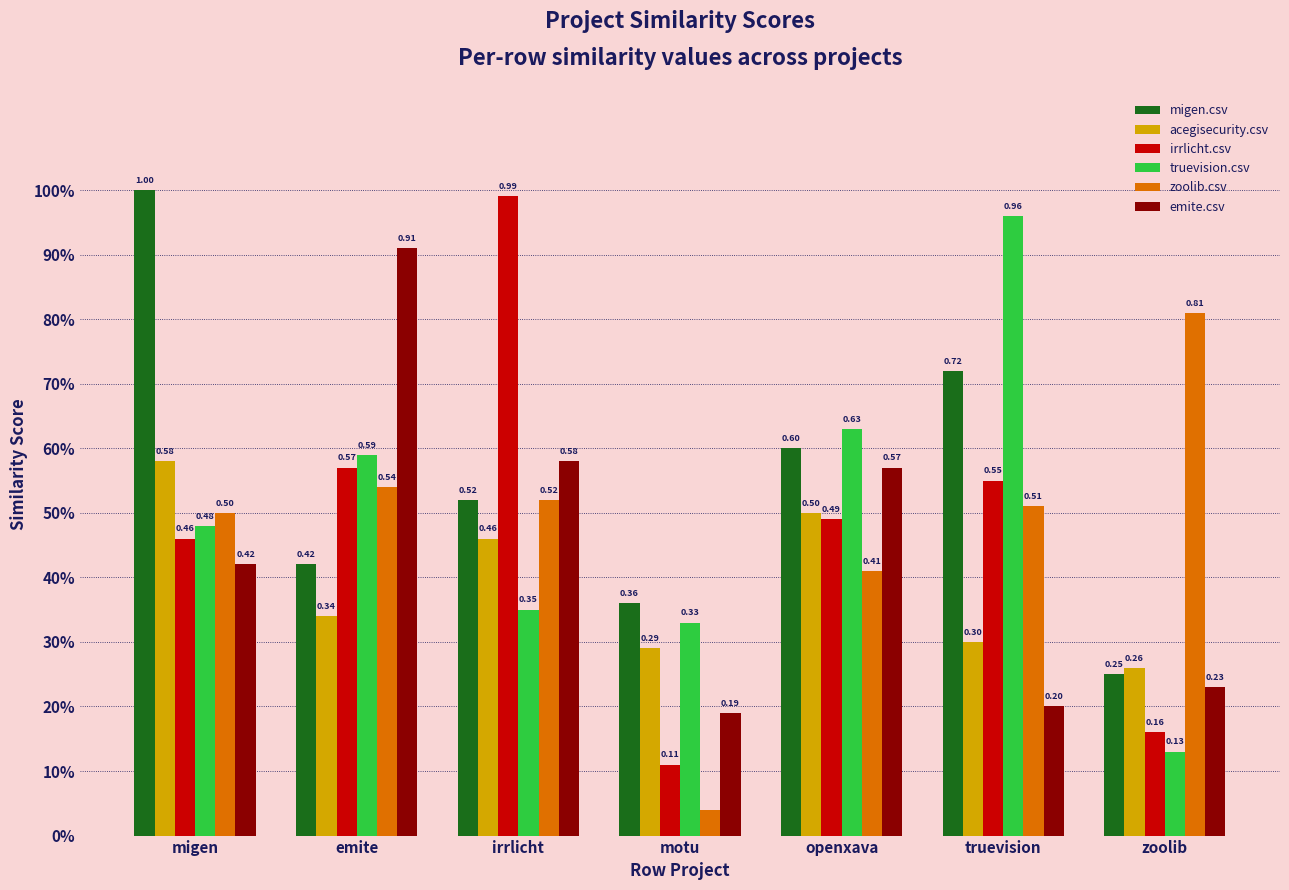

Reading left to right, what are all the values shown in this chart?

migen.csv: 1.0	0.4	0.5	0.4	0.6	0.7	0.2
acegisecurity.csv: 0.6	0.3	0.5	0.3	0.5	0.3	0.3
irrlicht.csv: 0.5	0.6	1.0	0.1	0.5	0.6	0.2
truevision.csv: 0.5	0.6	0.3	0.3	0.6	1.0	0.1
zoolib.csv: 0.5	0.5	0.5	0.0	0.4	0.5	0.8
emite.csv: 0.4	0.9	0.6	0.2	0.6	0.2	0.2